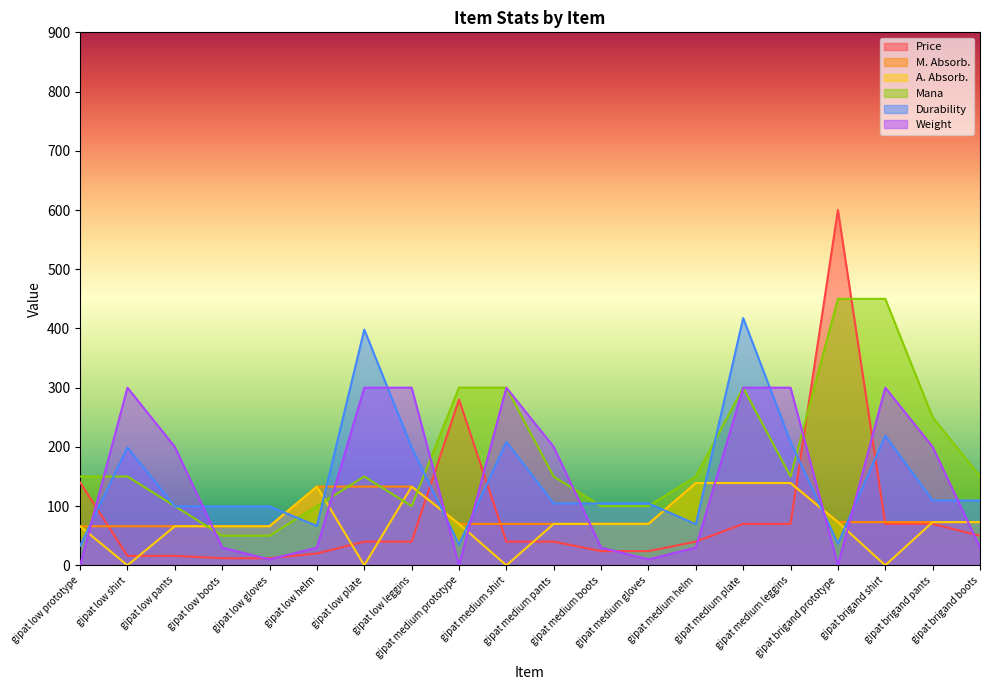

What is the difference between the second highest and second lowest values in the Durability series?

363.0